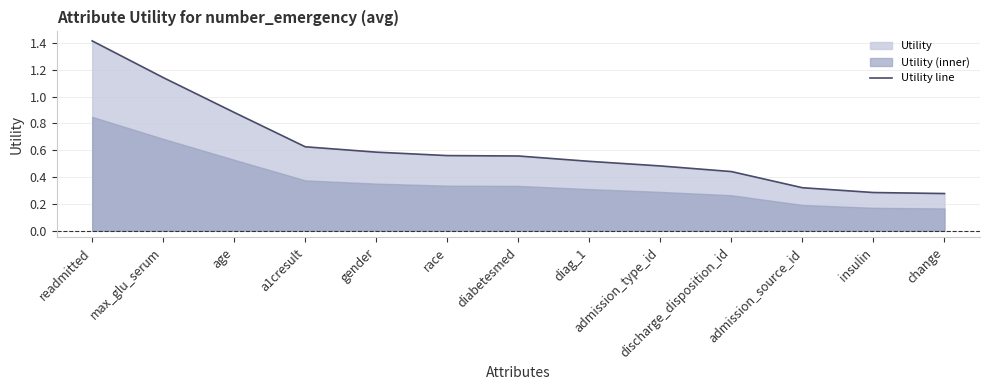

How many values are between 0 and 1?

11